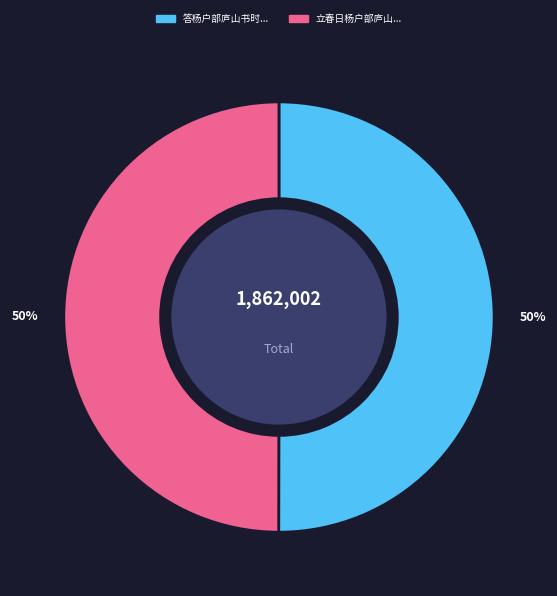

Count the number of slices in the pie.

2